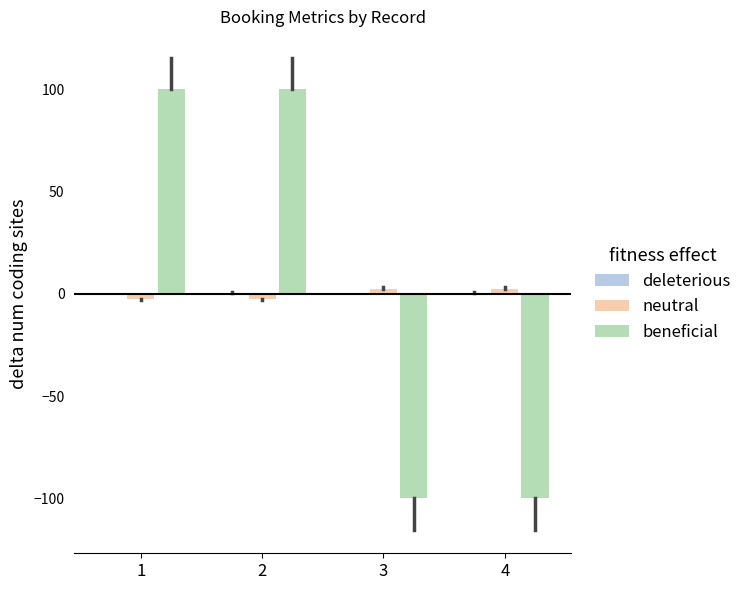

What is the maximum value shown in the chart?

100.0